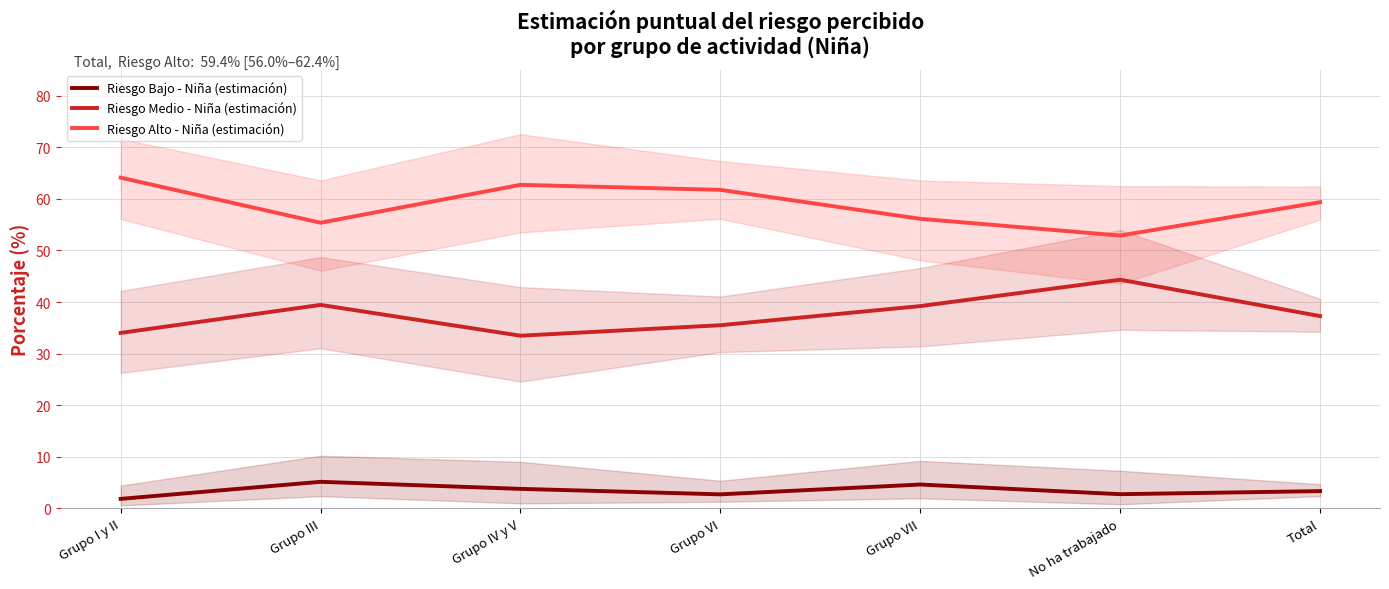

Is it true that Riesgo Bajo - Niña (estimación) equals 5.2 at Grupo III?

True